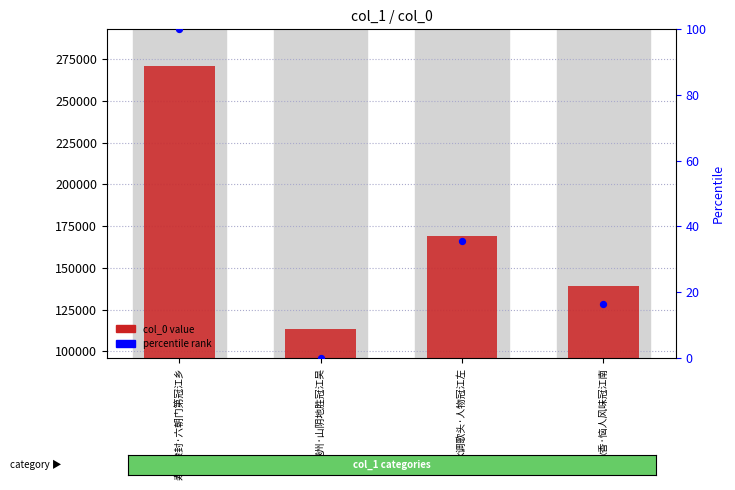

Is the value of percentile rank at 水调歌头·人物冠江左 greater than the value of col_0 at 水调歌头·人物冠江左?

No